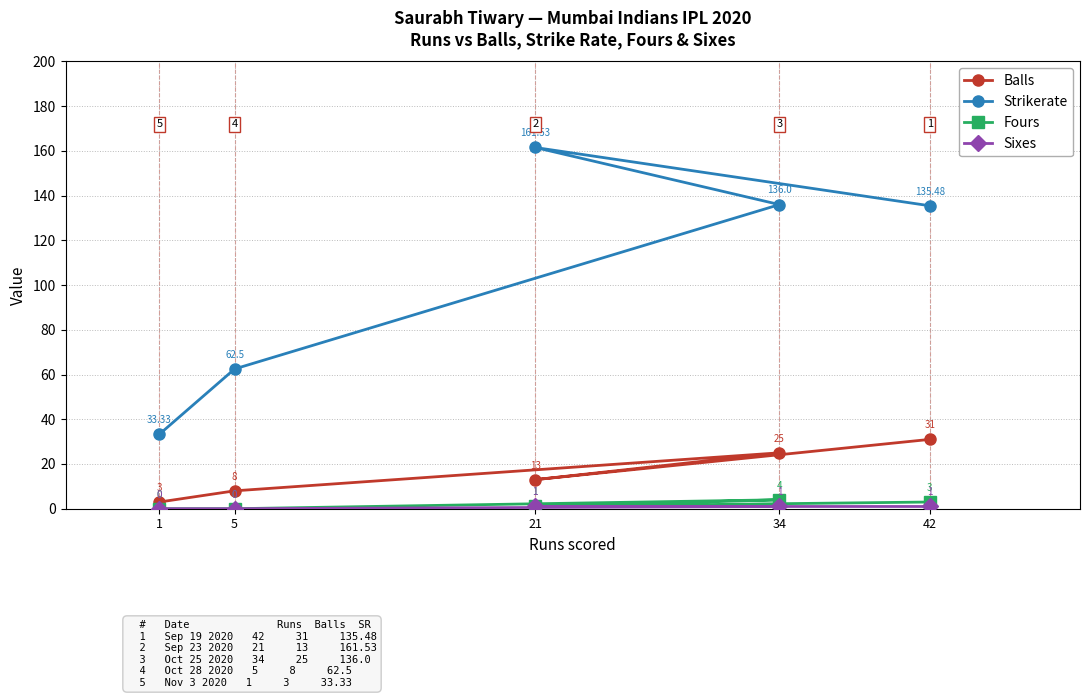

List the labels in order of Strikerate value, smallest first.

1, 5, 42, 34, 21